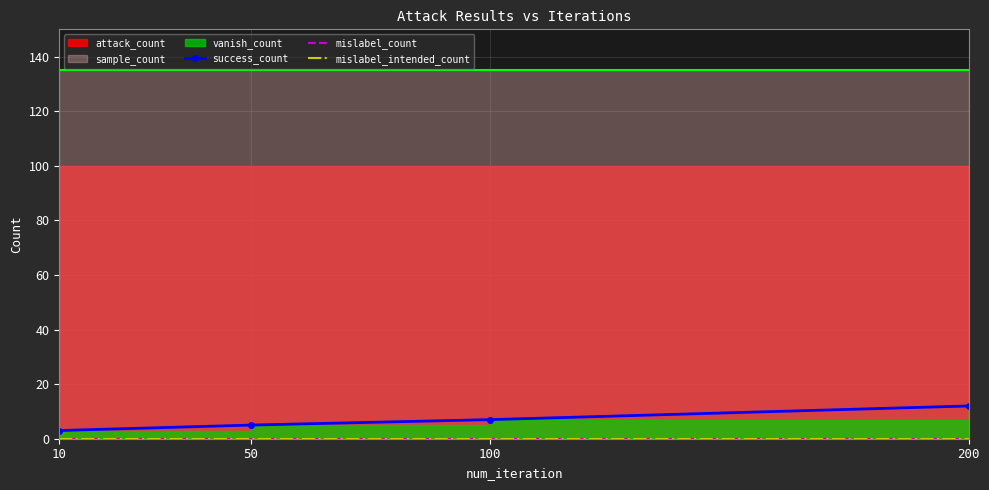

What value does the success_count series have at 100?

7